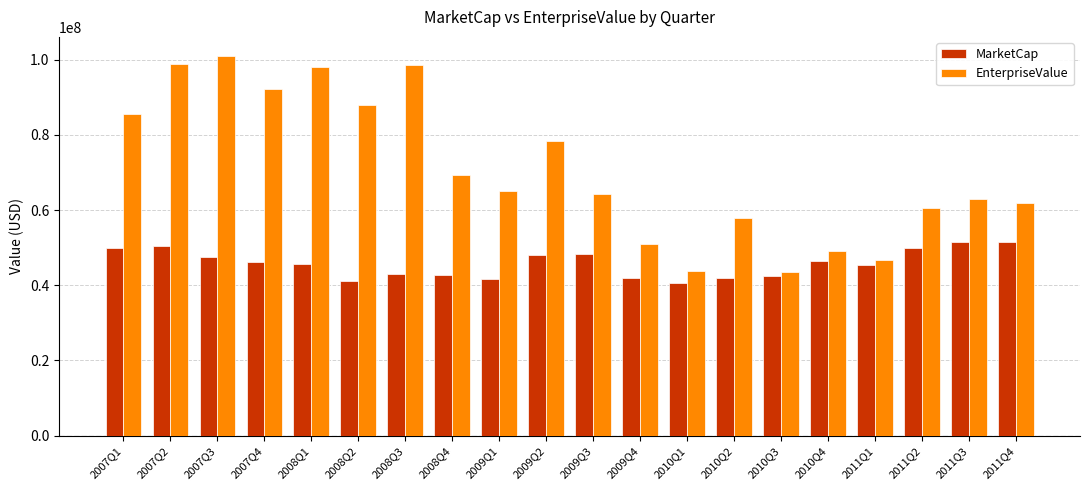

Is it true that EnterpriseValue equals 37680424.6 at 2008Q2?

False